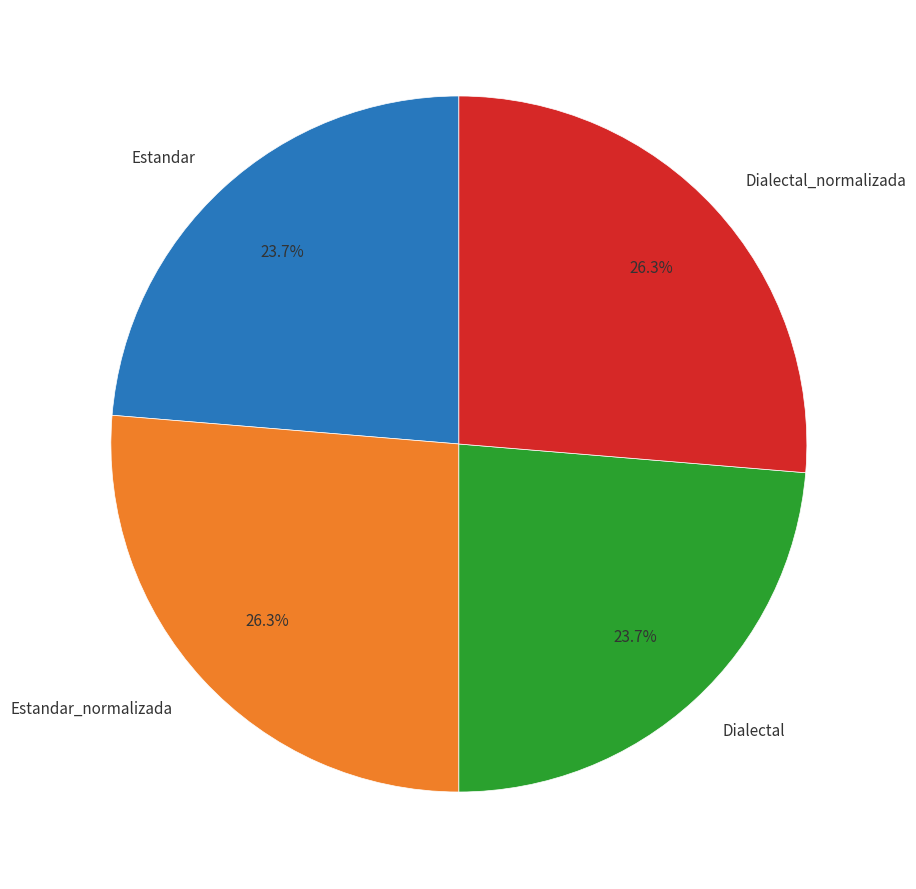

What is the ratio of the value at Estandar_normalizada to the value at Dialectal?

1.1